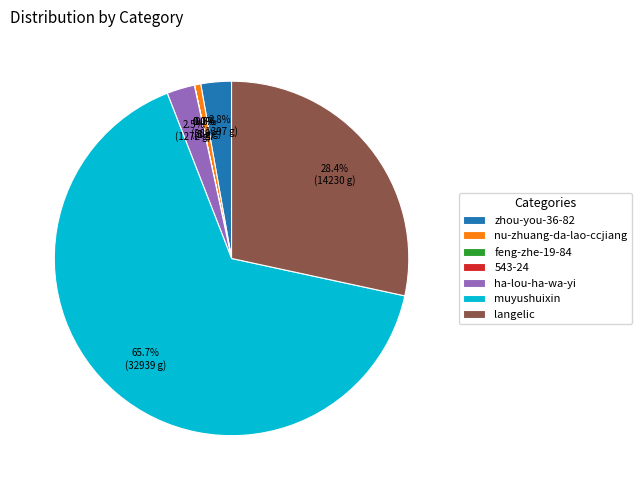

To the nearest percent, what percentage of the pie is zhou-you-36-82?

3%